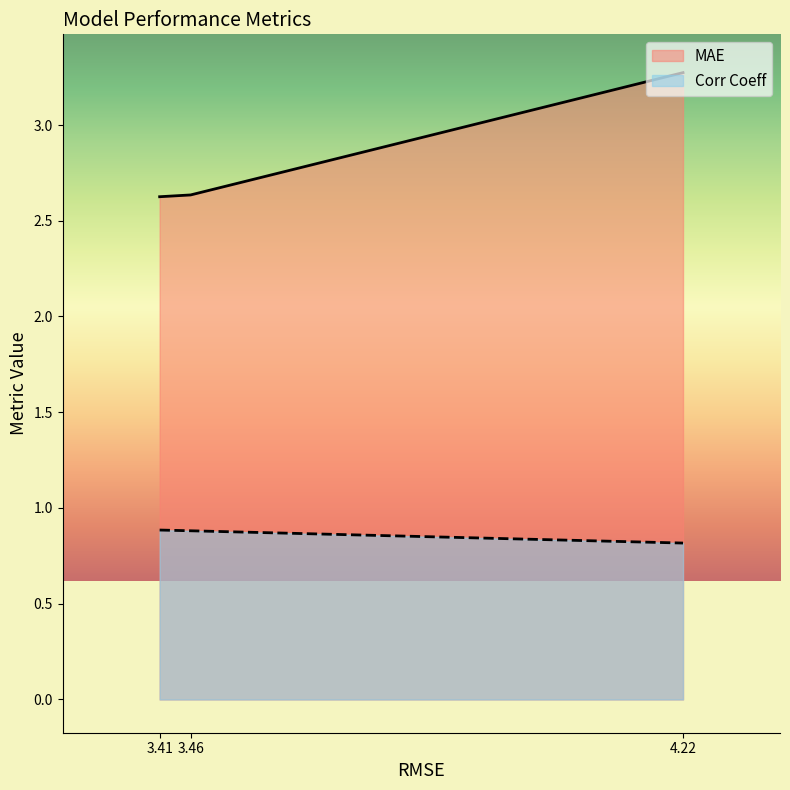

True or false: MAE has a value of 2.6 at 3.4142575096371144.

True